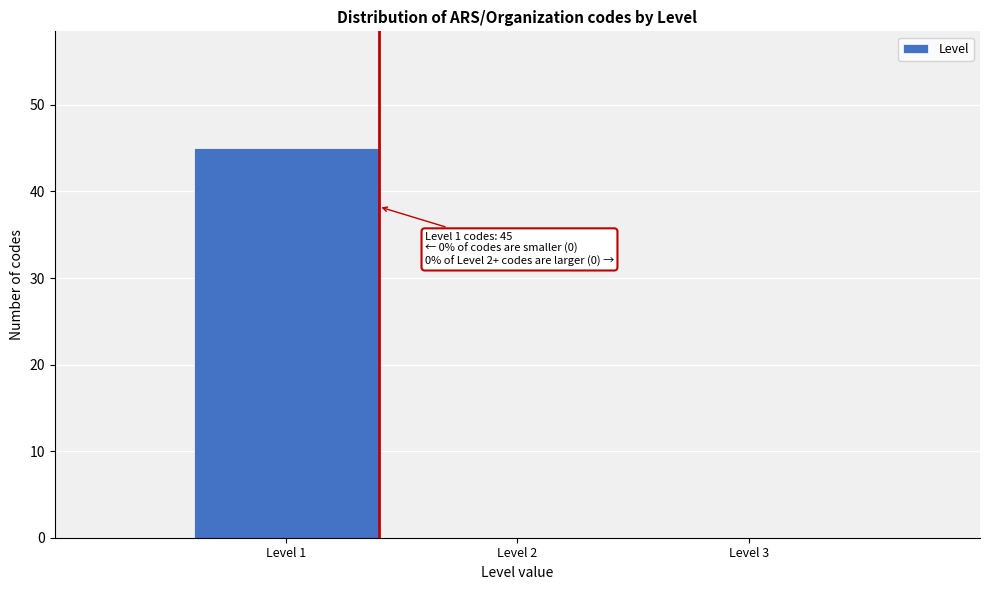

Reading left to right, transcribe all the data shown in this chart.

Level 1=45	Level 2=0	Level 3=0